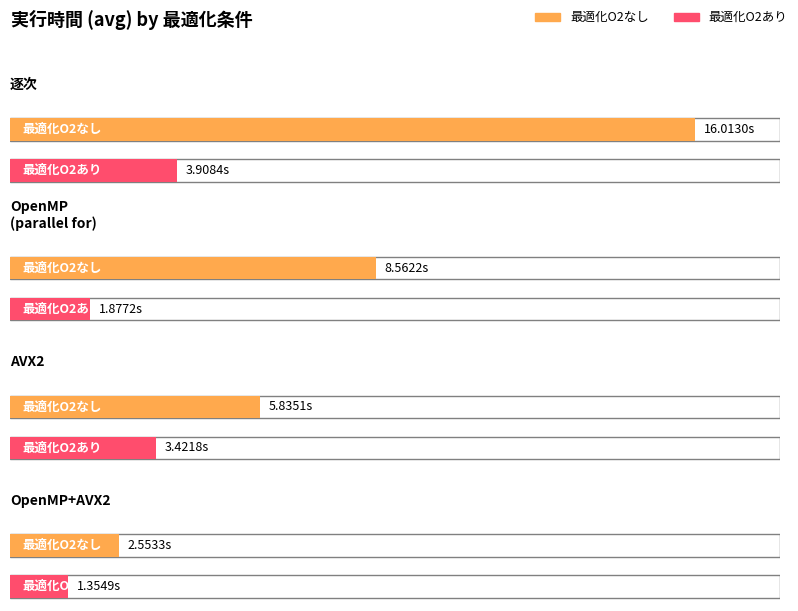

Reading left to right, list all the values displayed in this chart.

最適化O2なし: 逐次=16.0	OpenMP
(parallel for)=8.6	AVX2=5.8	OpenMP+AVX2=2.6
最適化O2あり: 逐次=3.9	OpenMP
(parallel for)=1.9	AVX2=3.4	OpenMP+AVX2=1.4